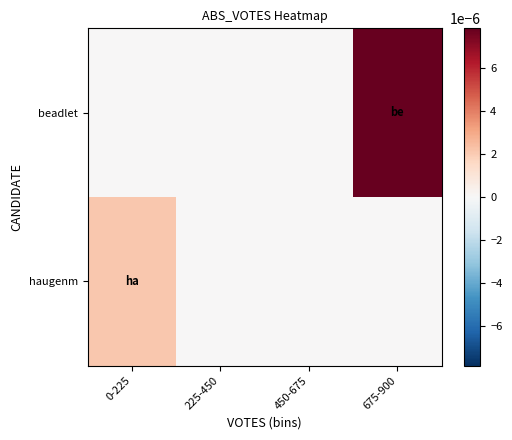

At which category is the sum across all series the highest?

675-900